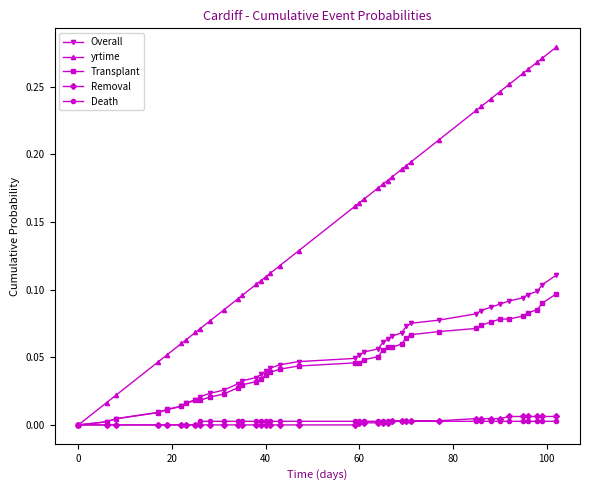

How many lines are shown in the chart?

5